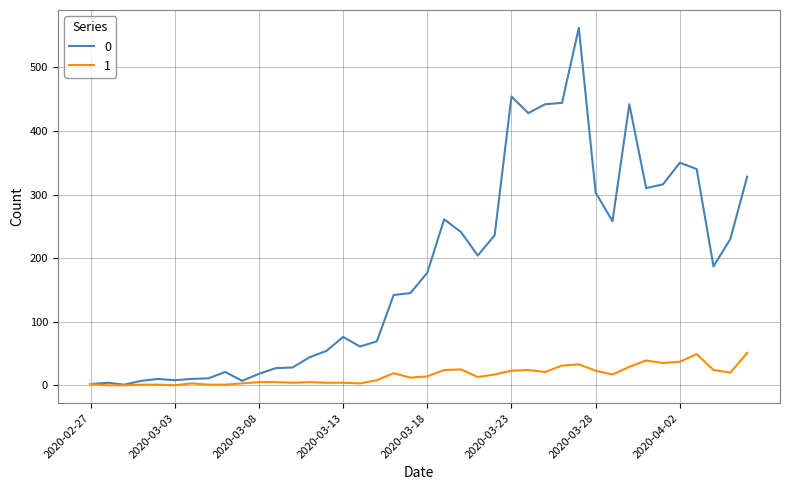

What is the maximum value shown in the chart?

562